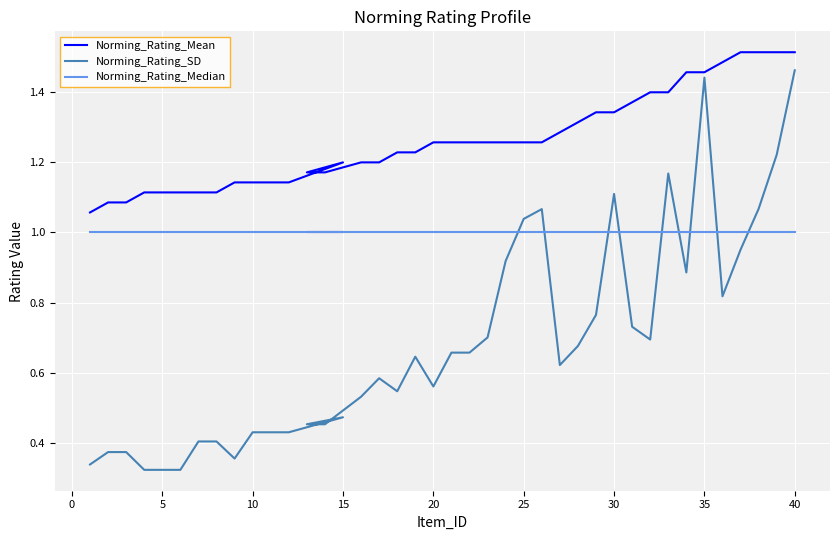

True or false: Norming_Rating_SD has more than 0 points higher than both neighbors.

True